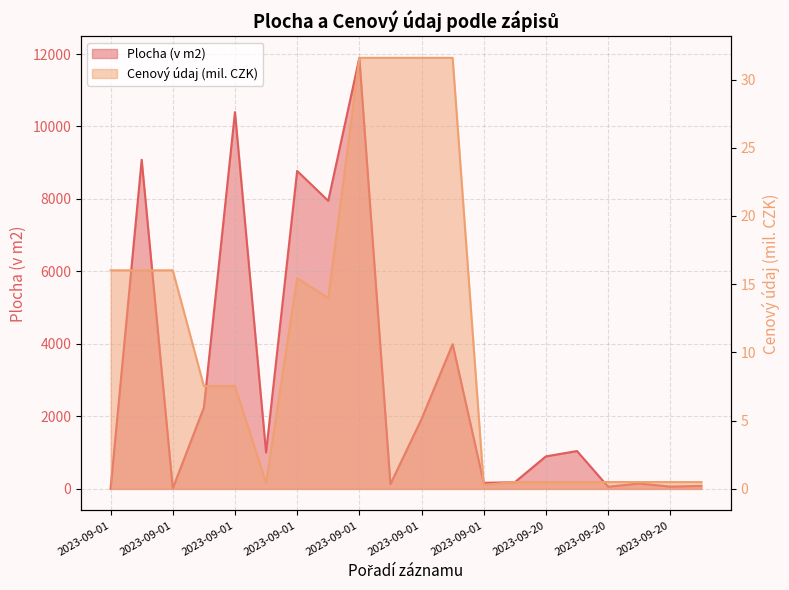

What is the difference between the Cenový údaj values at 2023-09-20 and 2023-09-01?

7.0